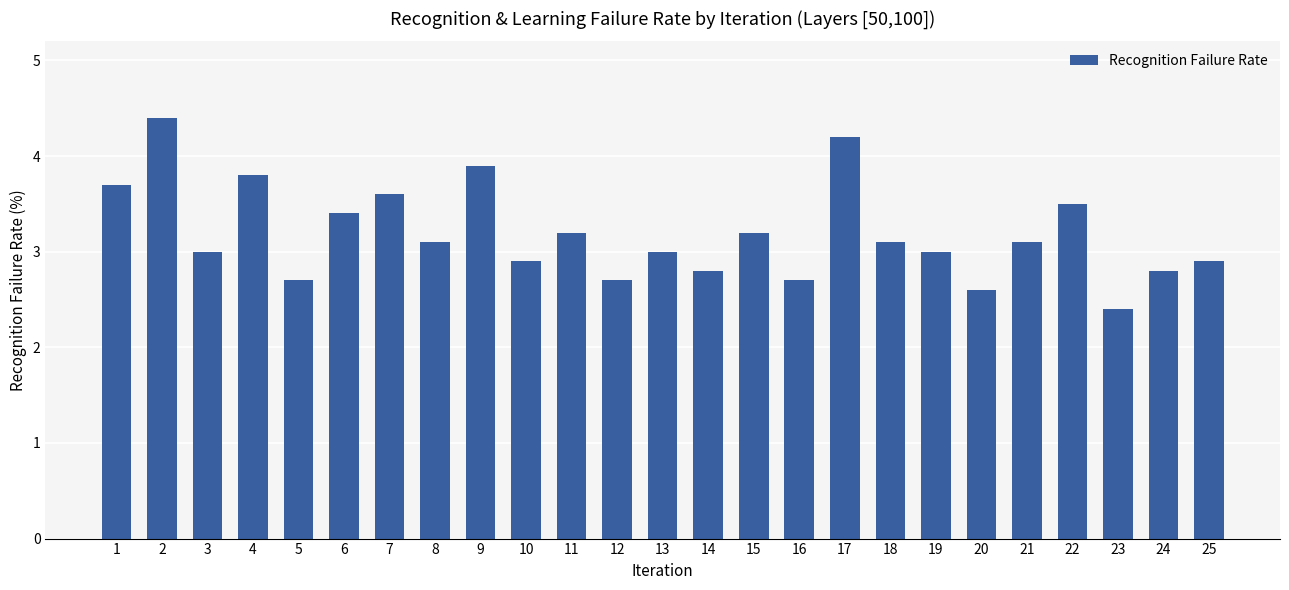

The chart shows a value of 2.9 at 25. True or false?

True